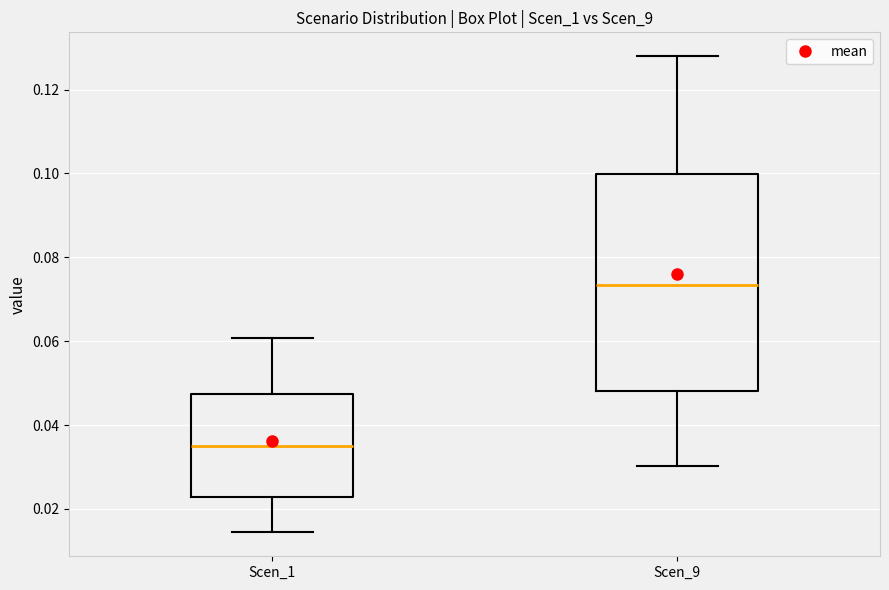

Reading left to right, read every box against the y-axis: the position of its median line, the range the box covers, and the ends of its whiskers. The values are not printed on the chart, so give them approximately, as read against the axis.

Scen_1: median 0.034, box 0.022 to 0.048, whiskers 0.014 to 0.060
Scen_9: median 0.074, box 0.048 to 0.100, whiskers 0.030 to 0.128